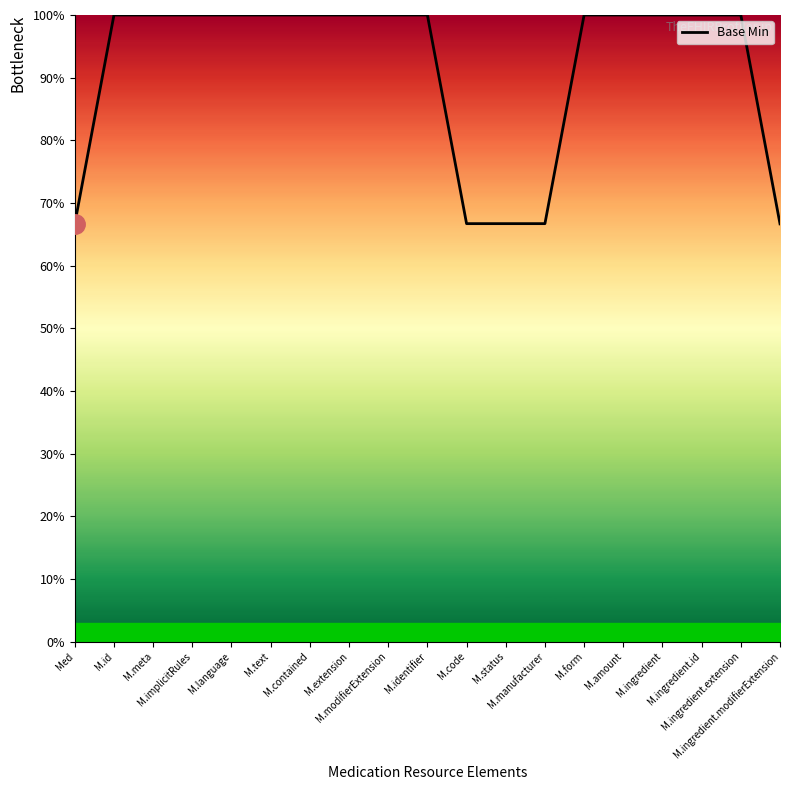

What is the maximum value shown in the chart?

100.0